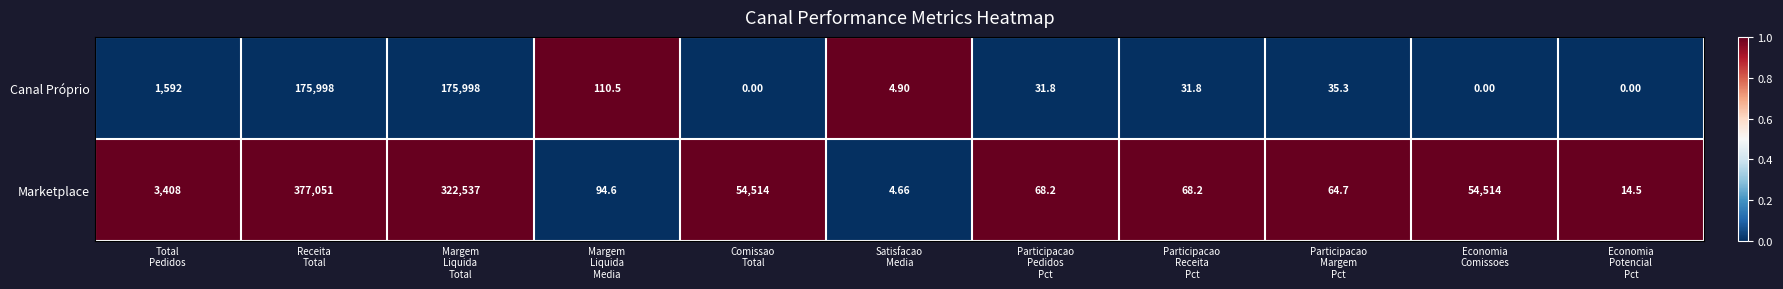

Which series has the widest spread of values?

Marketplace